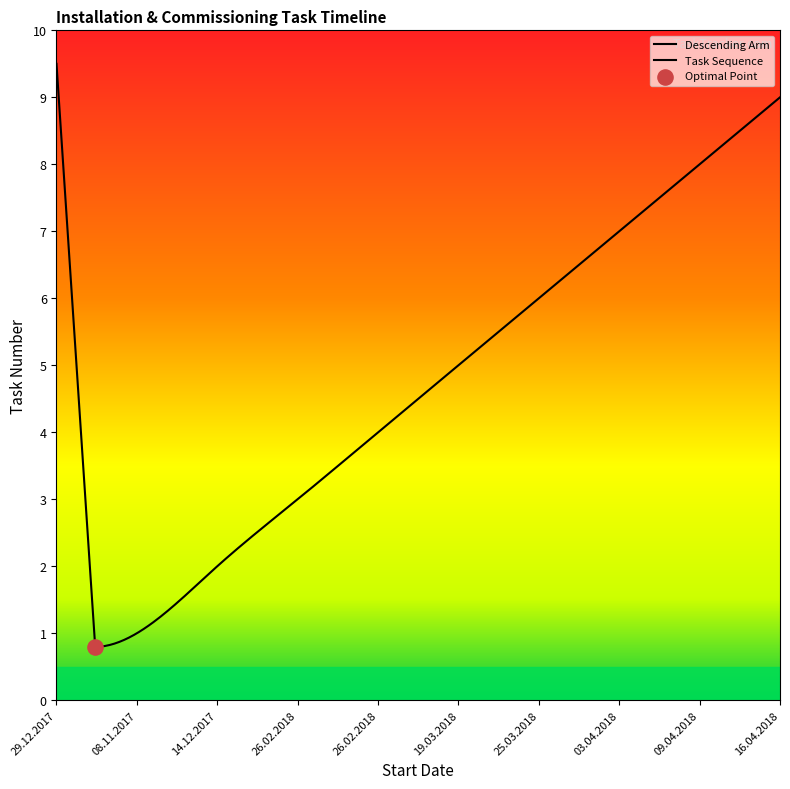

What is the ratio of the value at 14.12.2017 to the value at 26.02.2018?

0.5